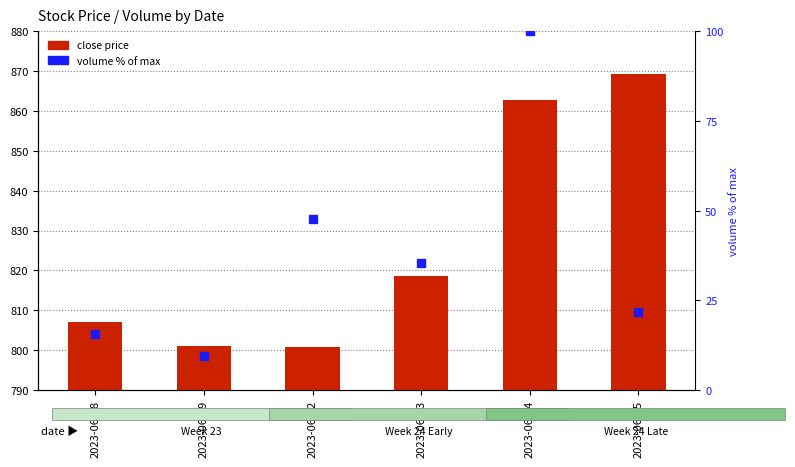

At how many categories does at least one series exceed 307?

6